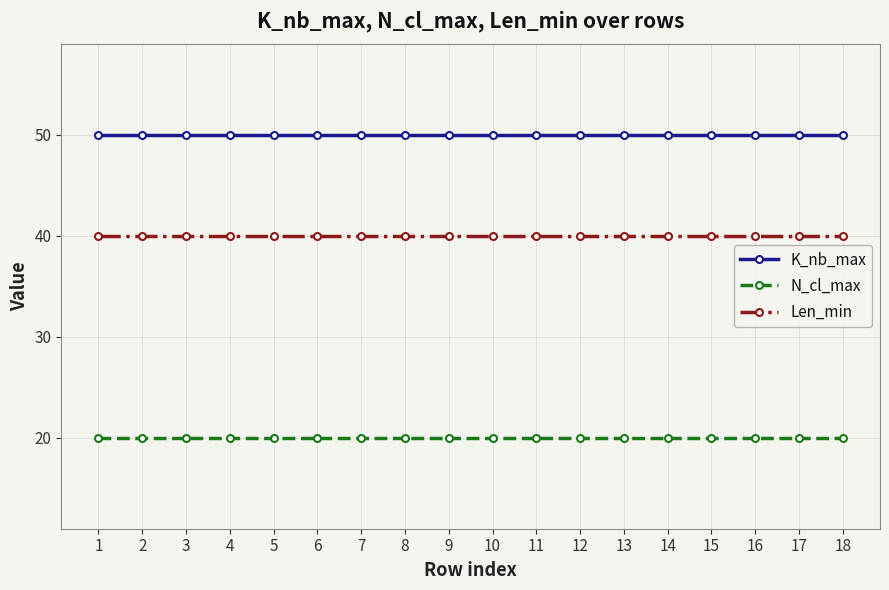

What is the difference between the highest and lowest values at 17?

30